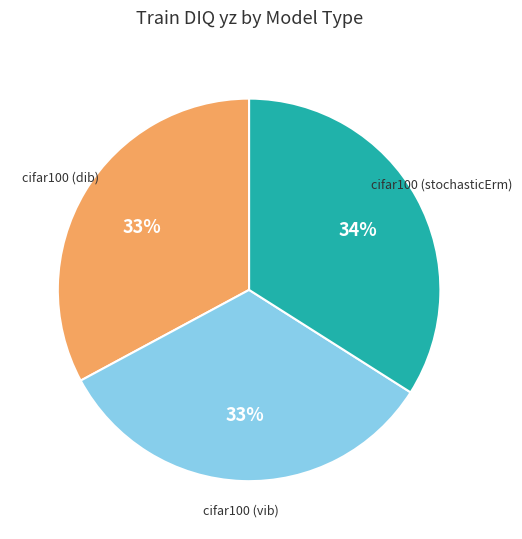

Does any single category account for the majority?

No